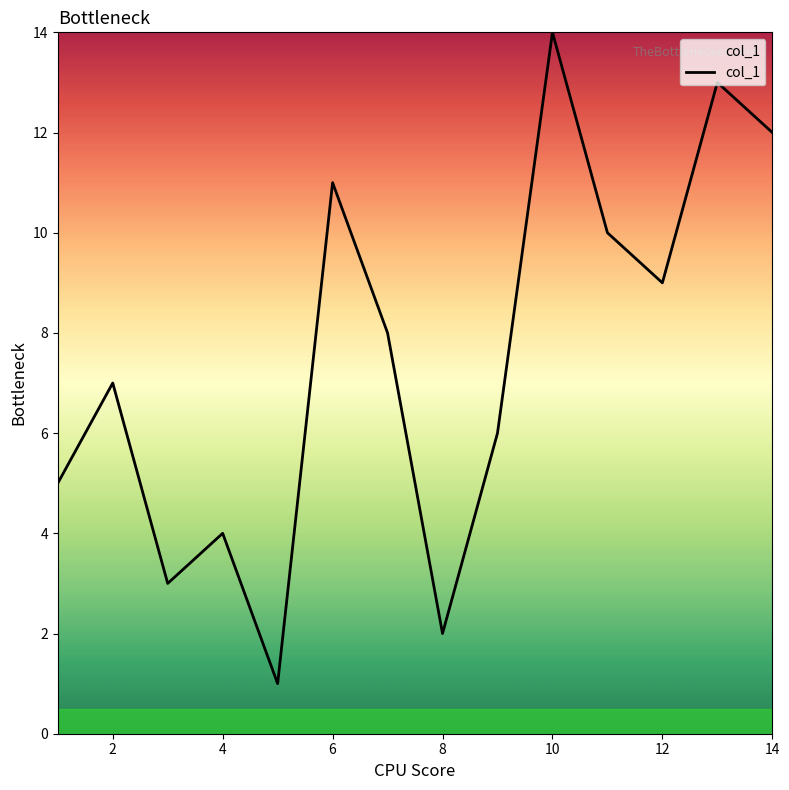

True or false: there are more than 0 points higher than both neighbors.

True